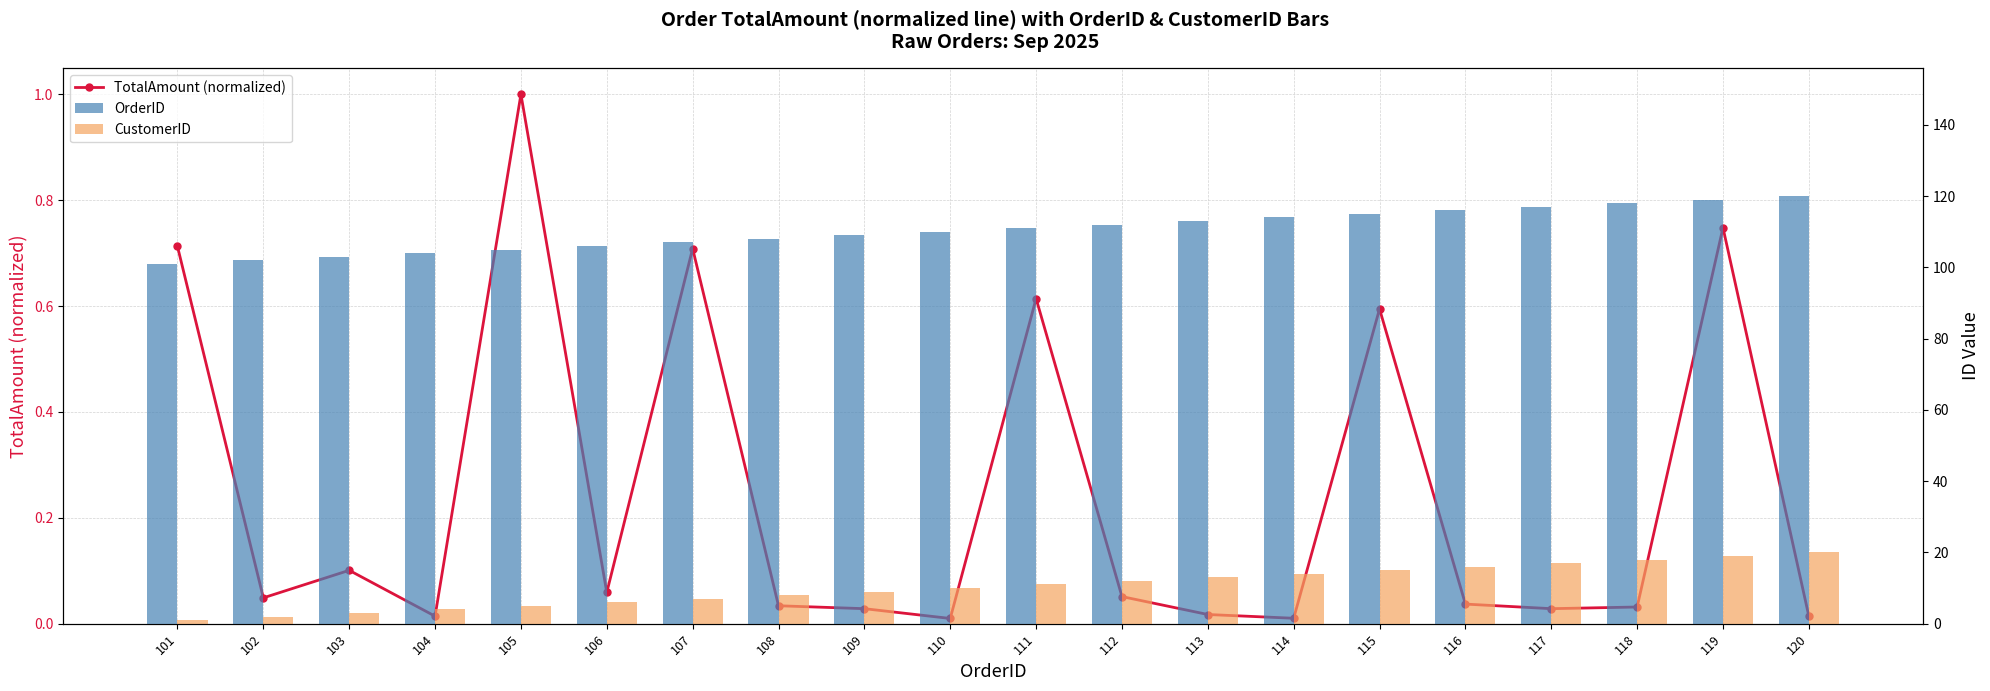

What is the difference between the second highest and minimum values in the TotalAmount (normalized) series?

0.7